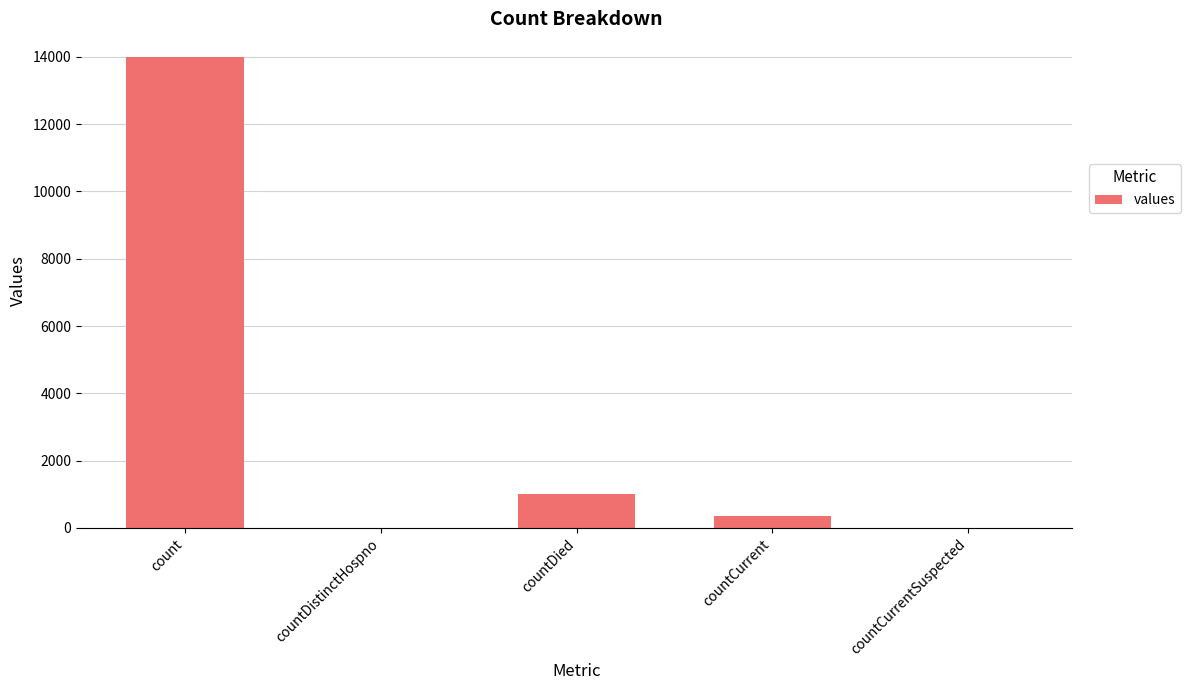

Which has a higher value, countCurrent or countDied?

countDied